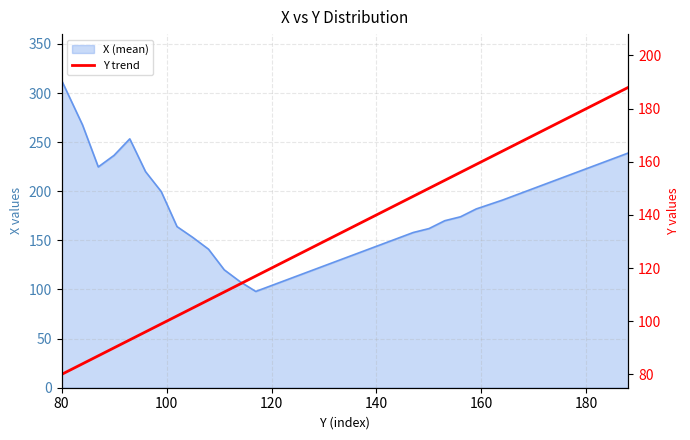

Reading left to right, extract all data points from this chart.

80	84	87	90	93	96	99	102	105	108	111	114	117	123	129	135	141	147	150	153	156	159	164	170	176	182	188